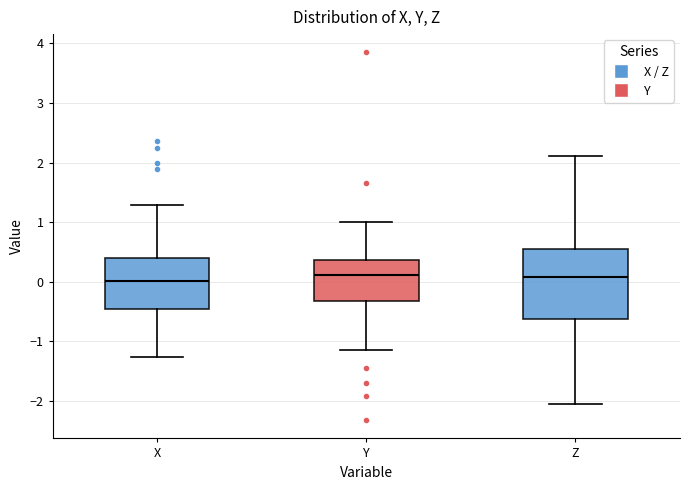

Reading left to right, read every box against the y-axis: the position of its median line, the range the box covers, and the ends of its whiskers. The values are not printed on the chart, so give them approximately, as read against the axis.

X: median 0.0, box -0.5 to 0.4, whiskers -1.3 to 1.3
Y: median 0.1, box -0.3 to 0.4, whiskers -1.1 to 1.0
Z: median 0.1, box -0.6 to 0.6, whiskers -2.1 to 2.1